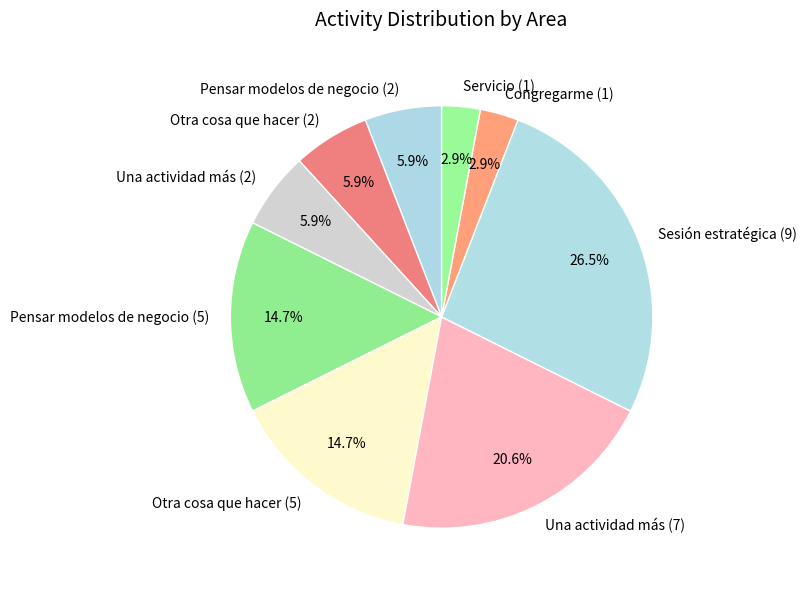

Which category has the biggest portion of the pie?

Sesión estratégica (9)